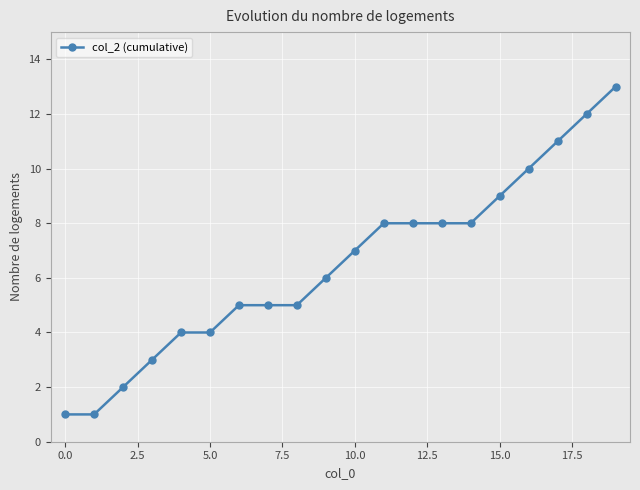

What is the sum of all values?

130